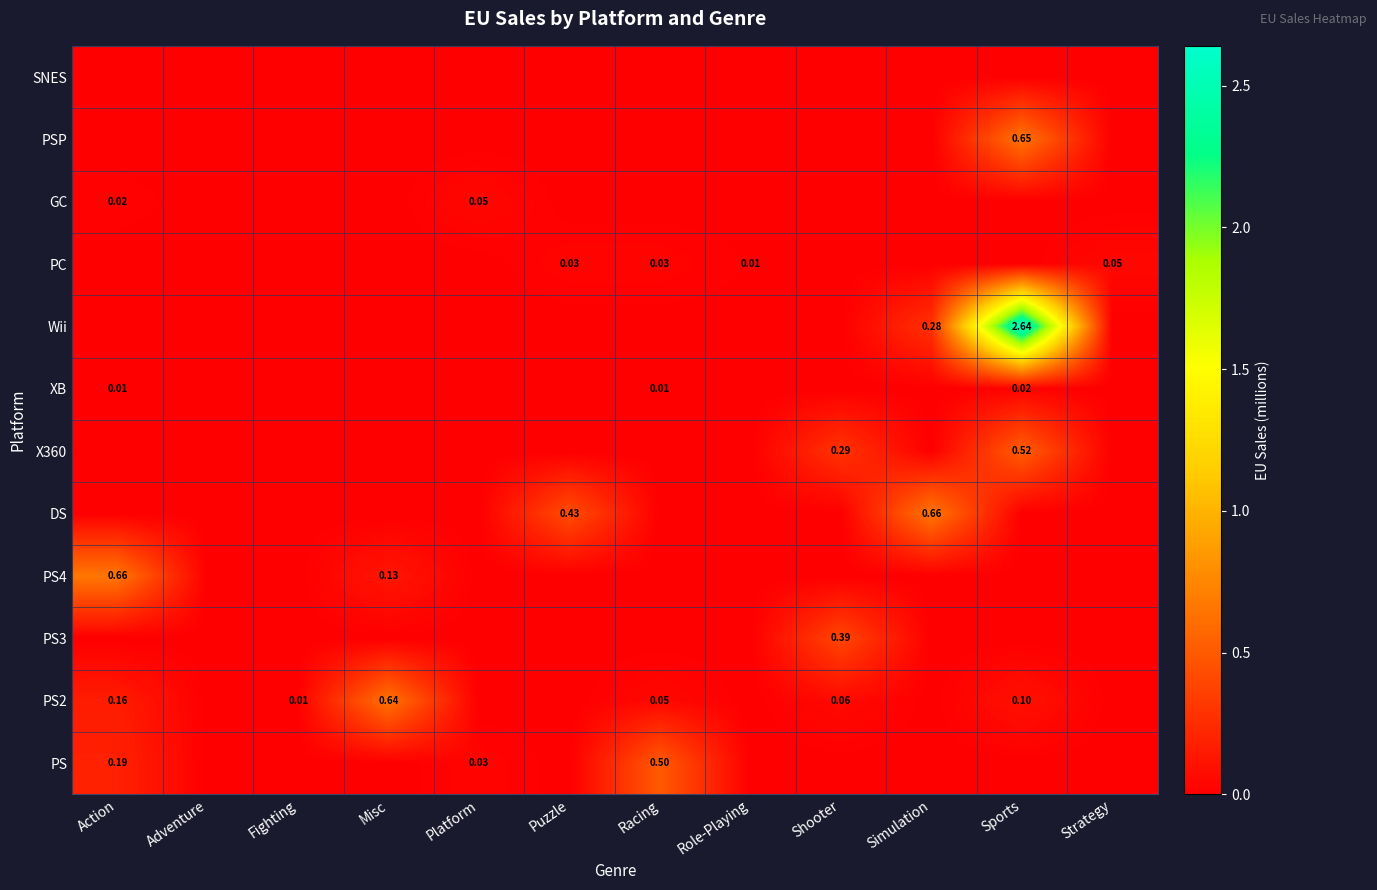

At which label is PS closest to 0?

Adventure